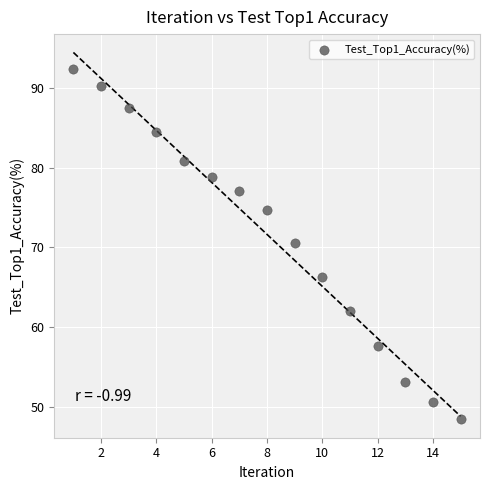

What Y value in the scatter plot is closest to 70?

70.5